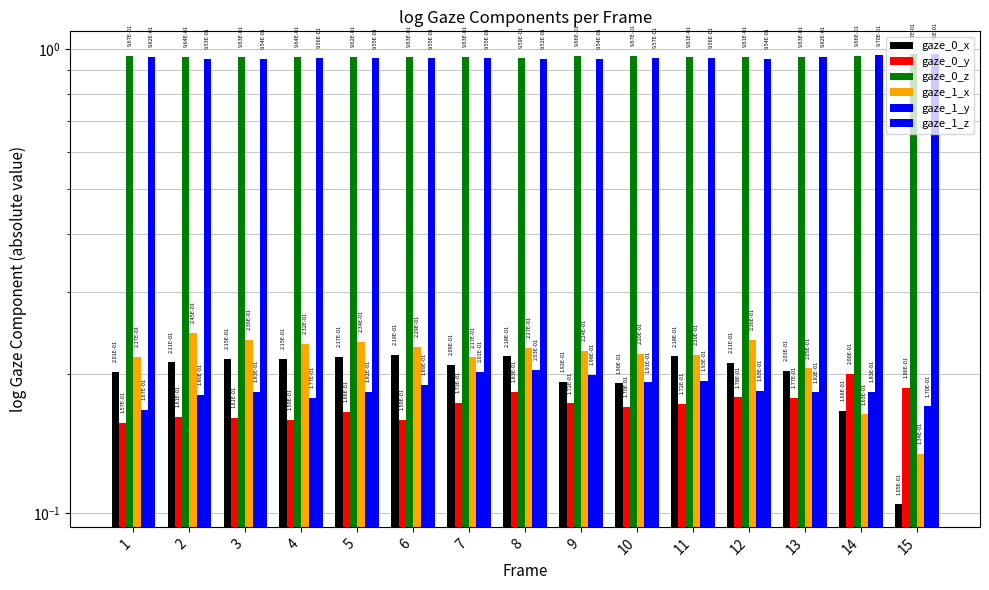

What is the sum of all gaze_0_z values?

14.5